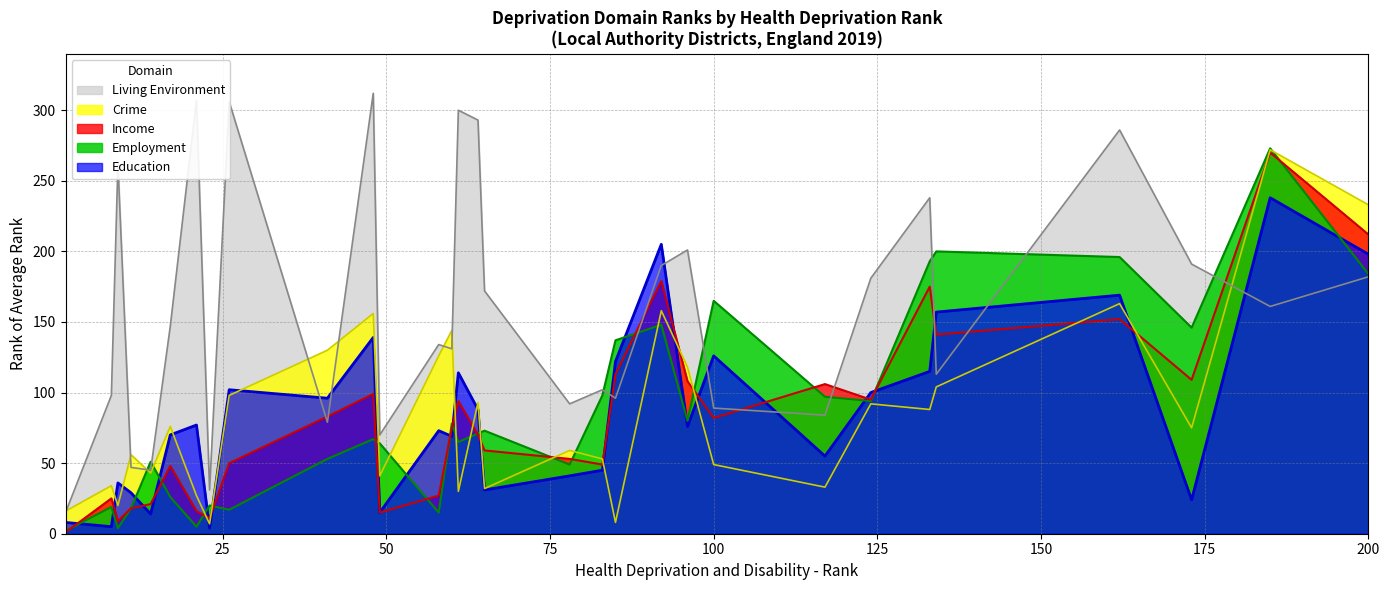

True or false: Employment has a value of 165 at 100.

True